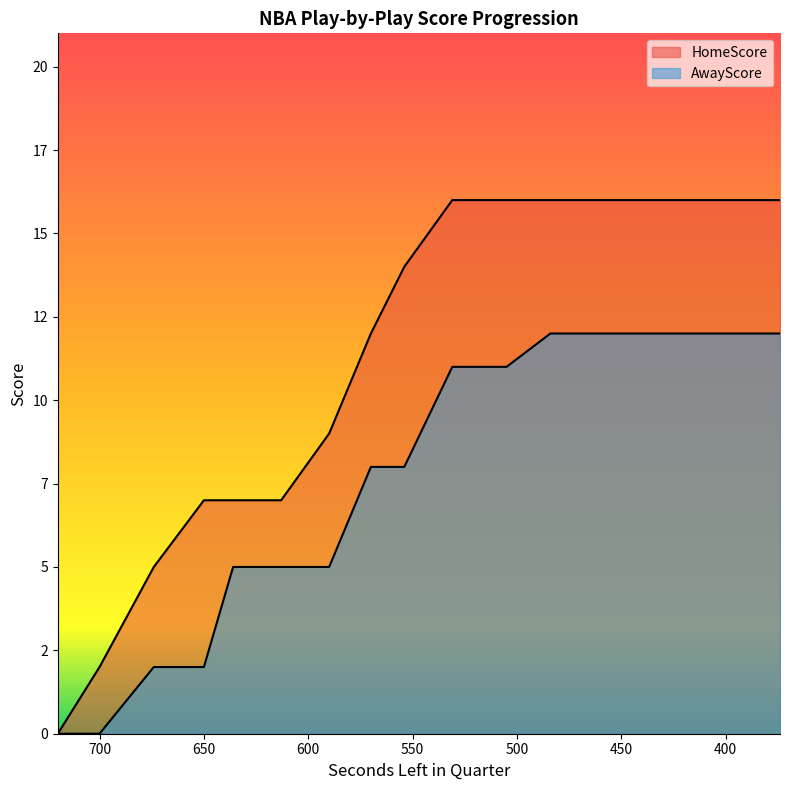

Which category has the lowest value in the AwayScore series?

720